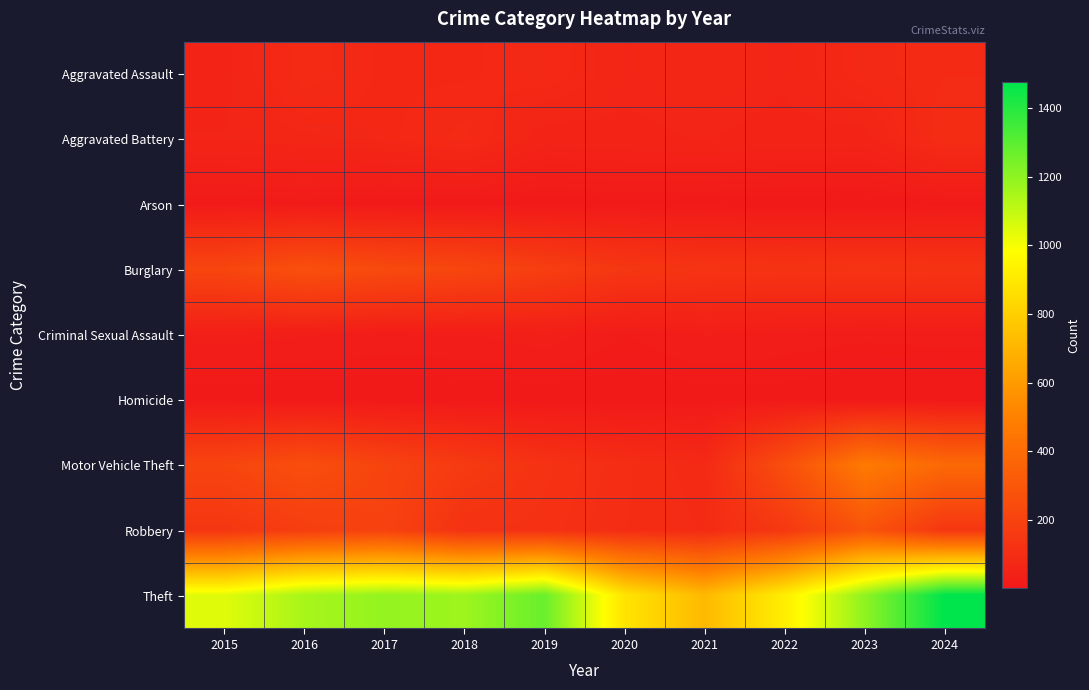

Which series has the largest range (max minus min)?

Theft